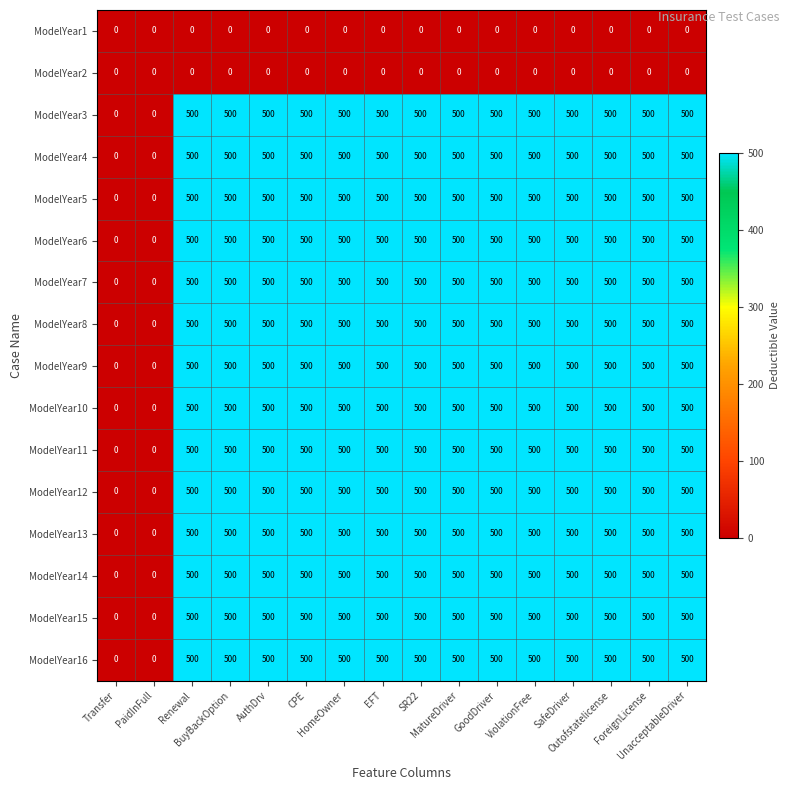

What is the maximum value shown in the chart?

500